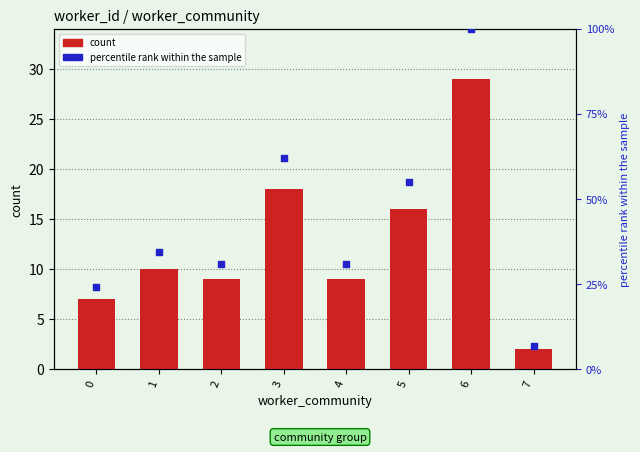

What are all the series names shown in the legend?

count, percentile rank within the sample